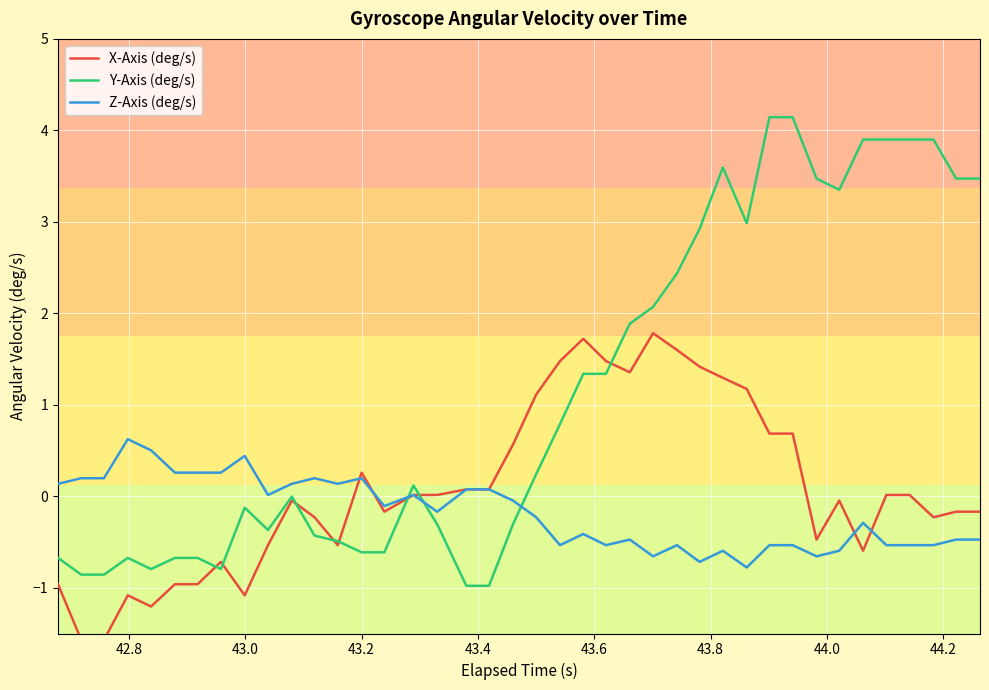

After their last crossing, which series has the higher values: Z-Axis (deg/s) or Y-Axis (deg/s)?

Y-Axis (deg/s)